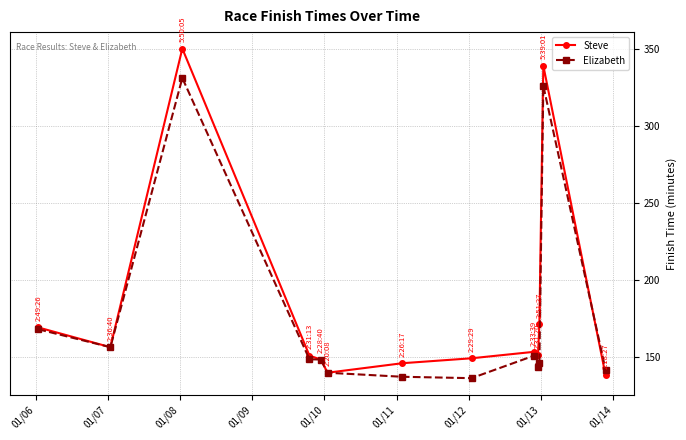

Rank the series by their maximum value, from lowest to highest.

Elizabeth, Steve